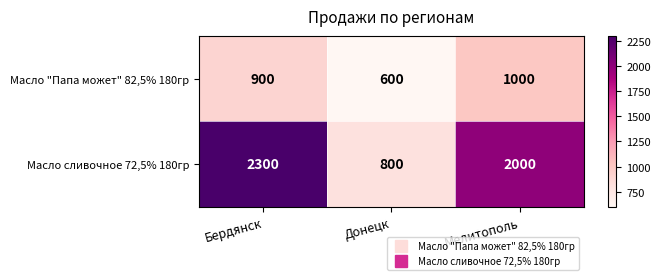

List the labels in order of Масло сливочное 72,5% 180гр value, largest first.

Бердянск, Мелитополь, Донецк